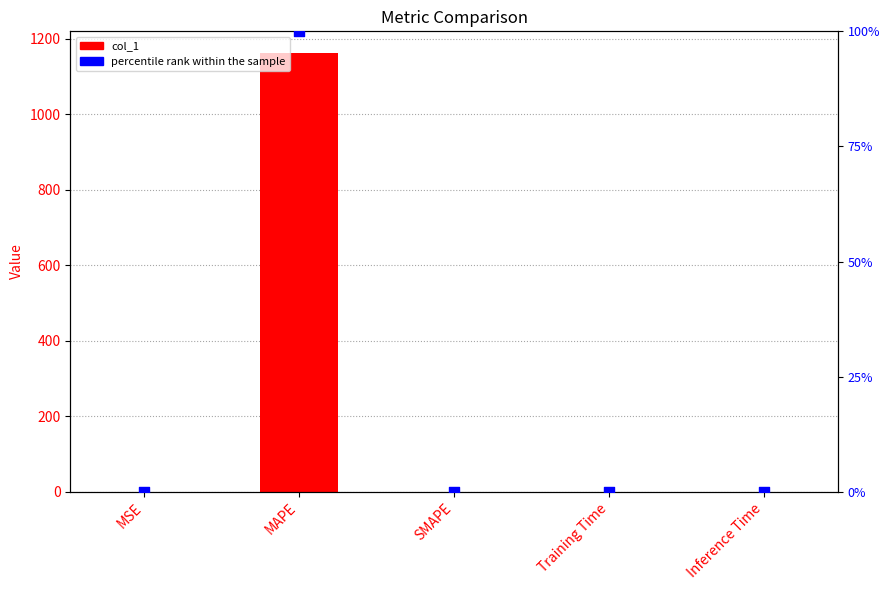

At how many categories does at least one series exceed 21?

1